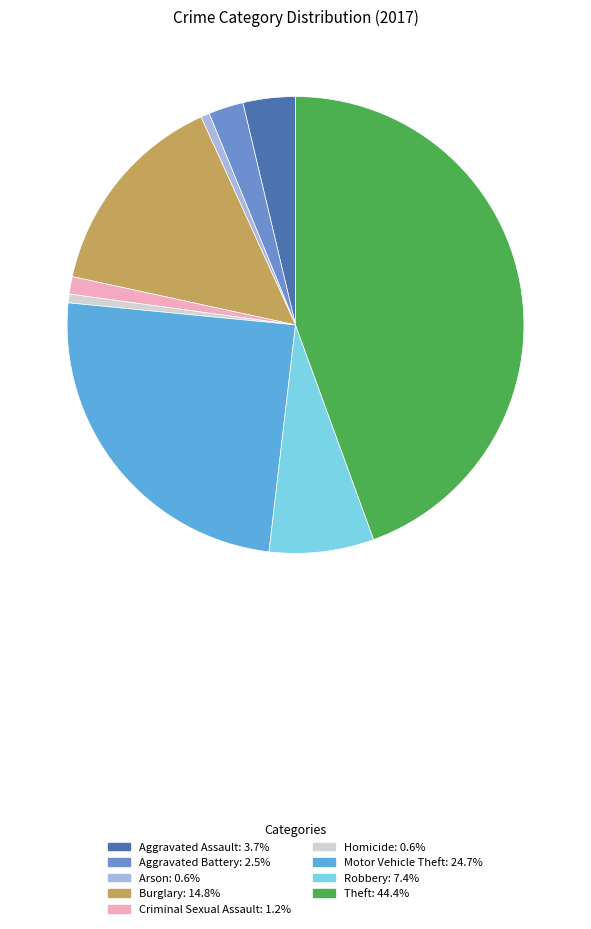

Does any single category account for the majority?

No